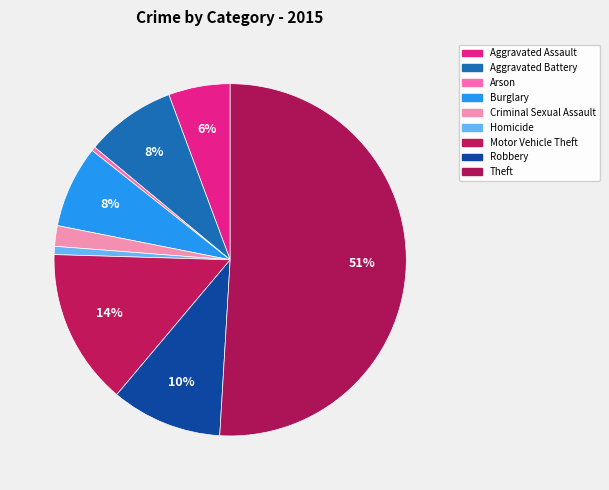

How many slices are in this pie chart?

9